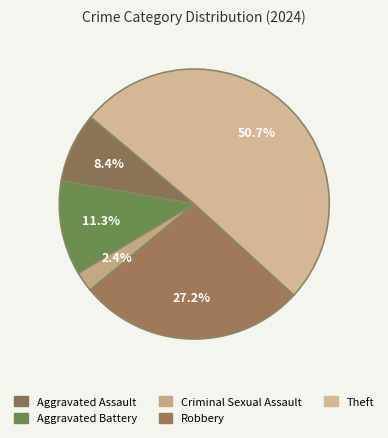

How many segments does this pie chart have?

5